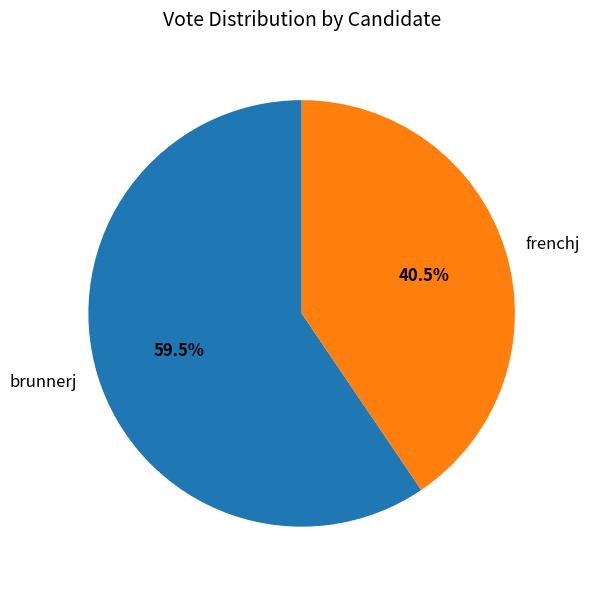

How many segments does this pie chart have?

2